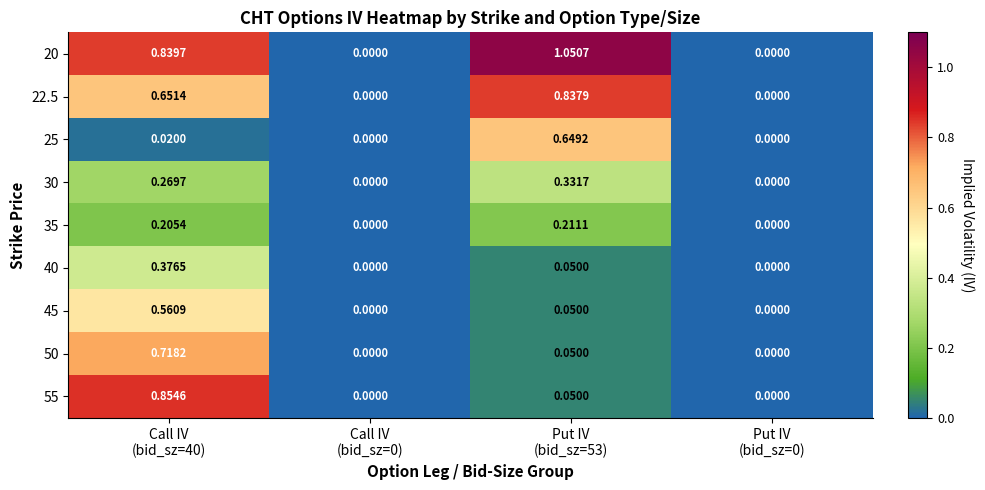

Count the number of categories in the chart.

4